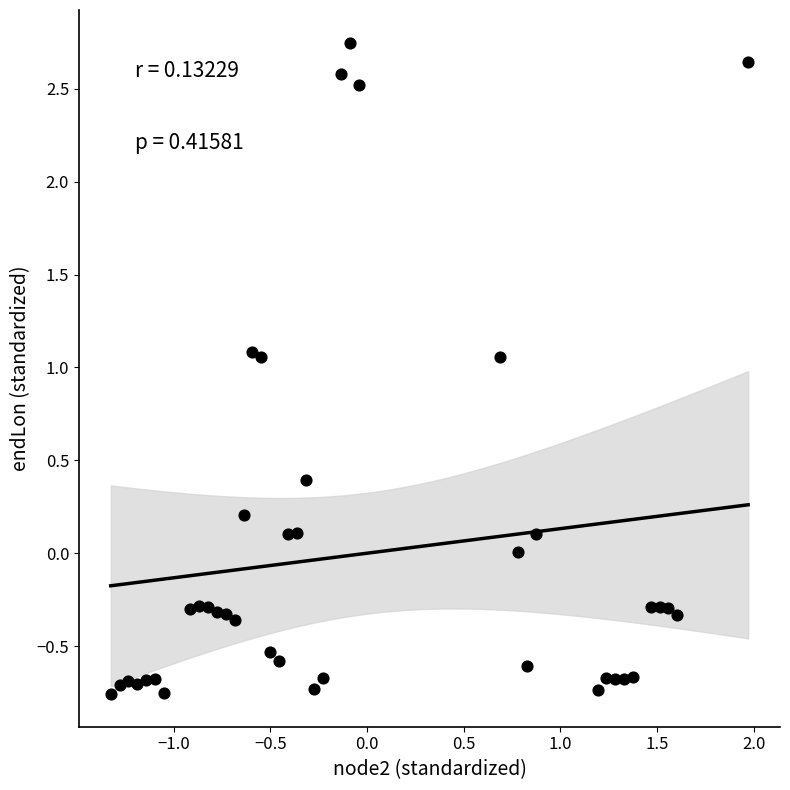

What is the range of X values (max minus min)?

3.3